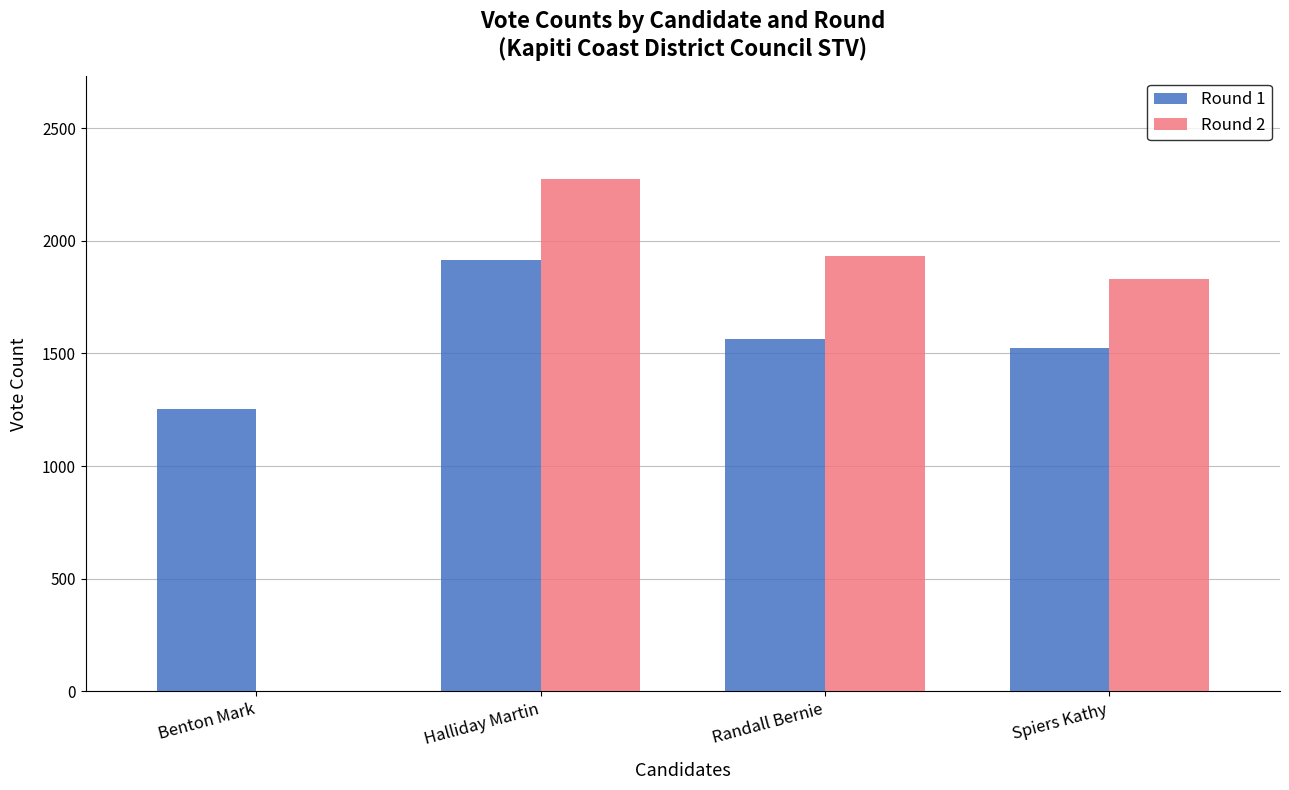

The Round 1 series shows 1253 at Benton Mark. True or false?

True